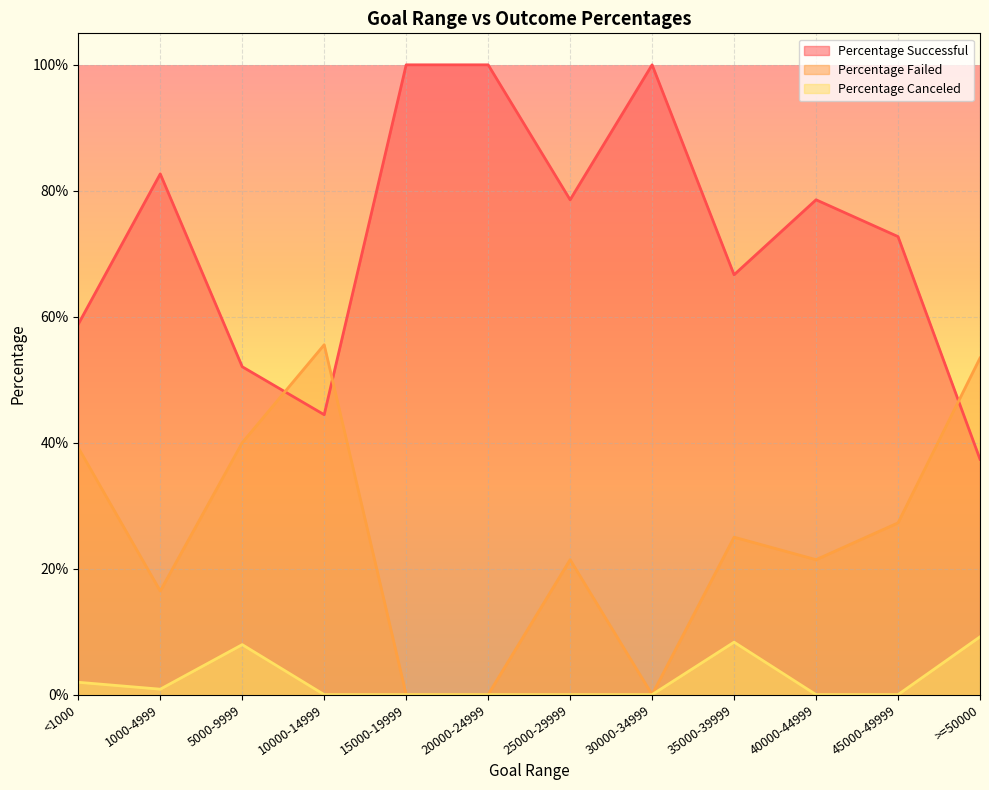

Rank the categories by Percentage Failed value from lowest to highest.

15000-19999, 20000-24999, 30000-34999, 1000-4999, 25000-29999, 40000-44999, 35000-39999, 45000-49999, <1000, 5000-9999, >=50000, 10000-14999